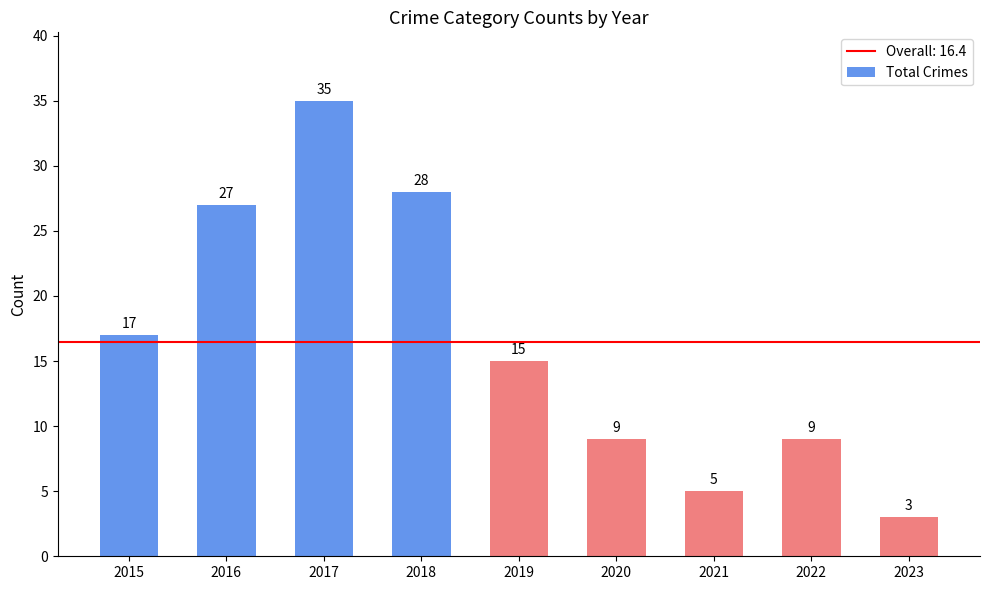

Reading left to right, extract all data points from this chart.

17	27	35	28	15	9	5	9	3